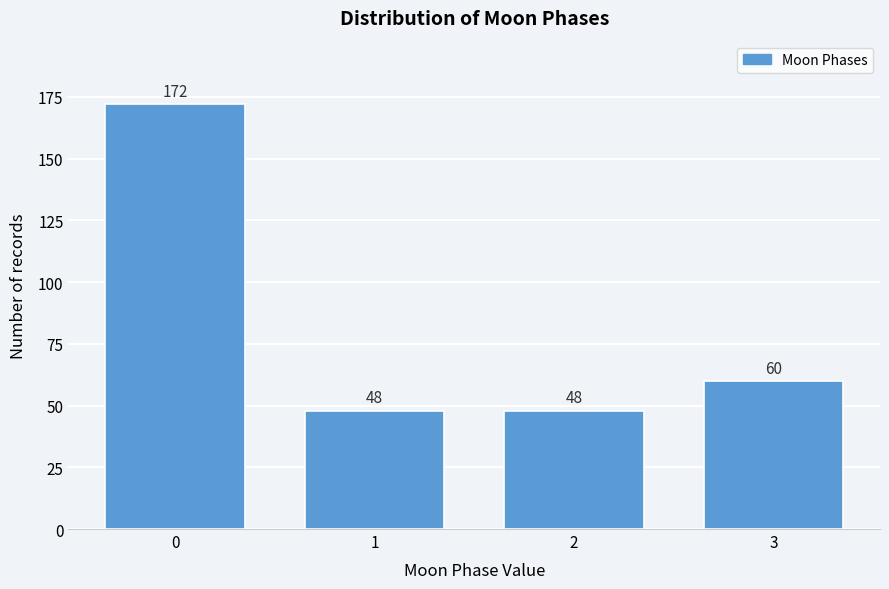

Reading right to left, list all the values displayed in this chart.

60	48	48	172